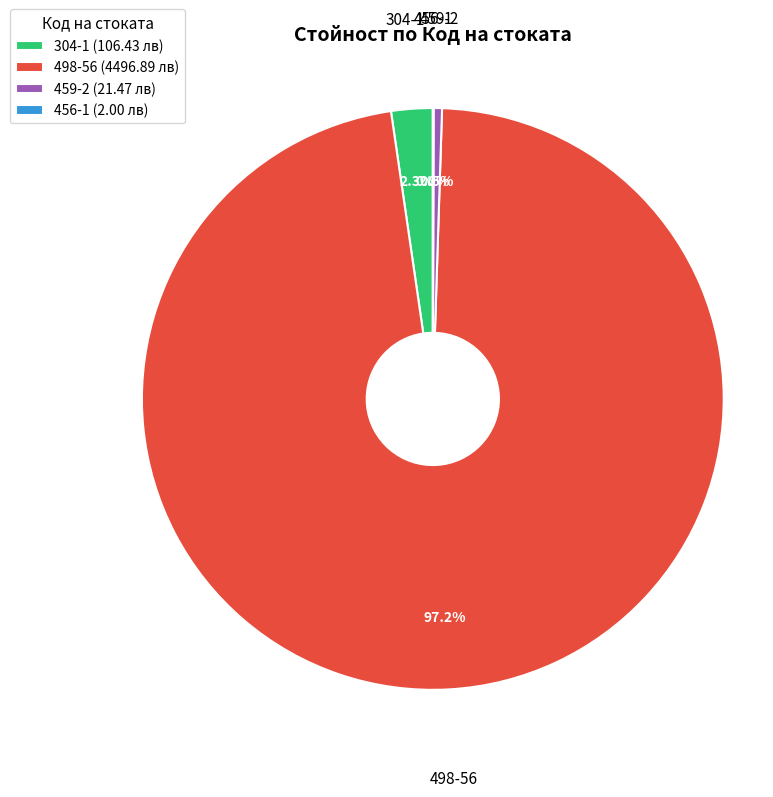

To the nearest percent, what is the combined percentage of 304-1 and 459-2?

3%